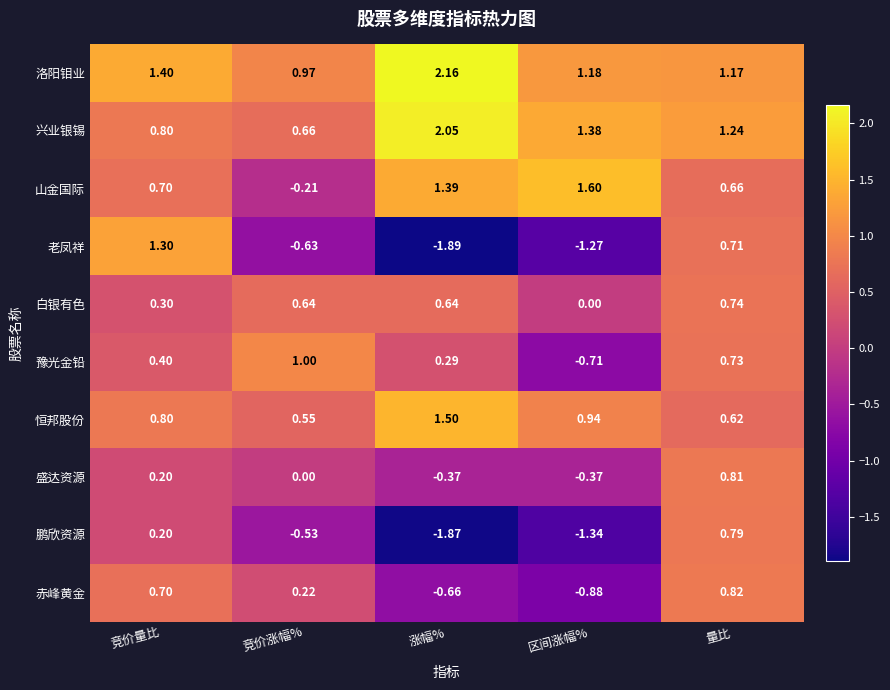

Which series changed the most between 区间涨幅% and 量比?

鹏欣资源